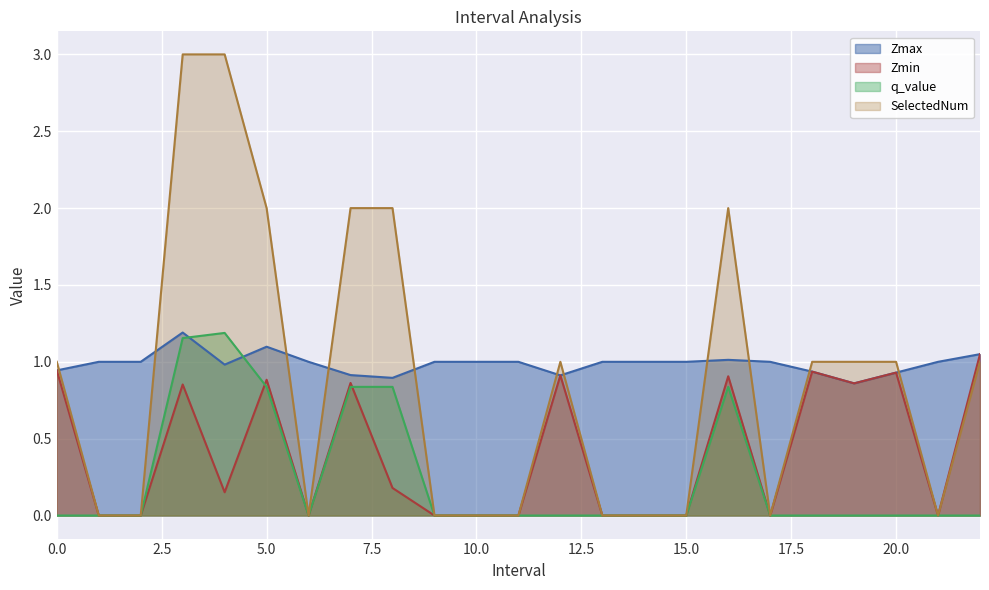

How many series are shown in this chart?

4